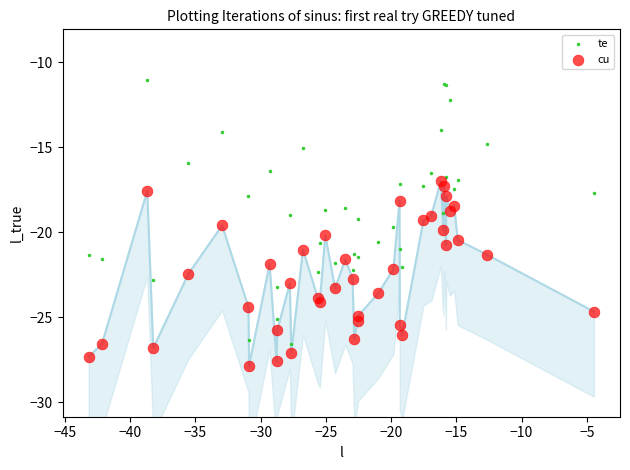

Which series has the largest Y range (max minus min)?

te